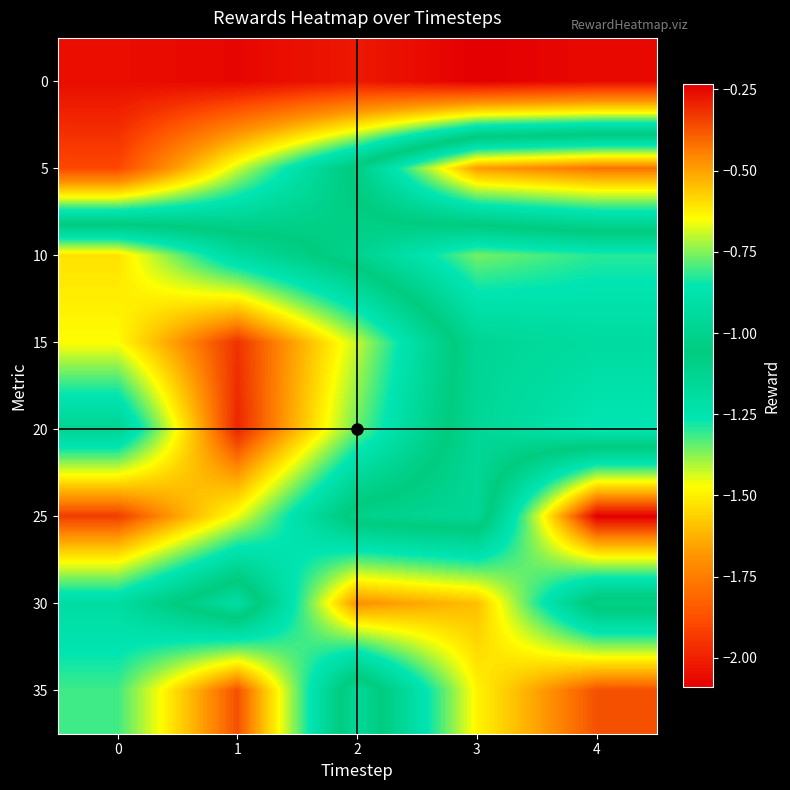

What is the minimum value shown in the chart?

-2.1